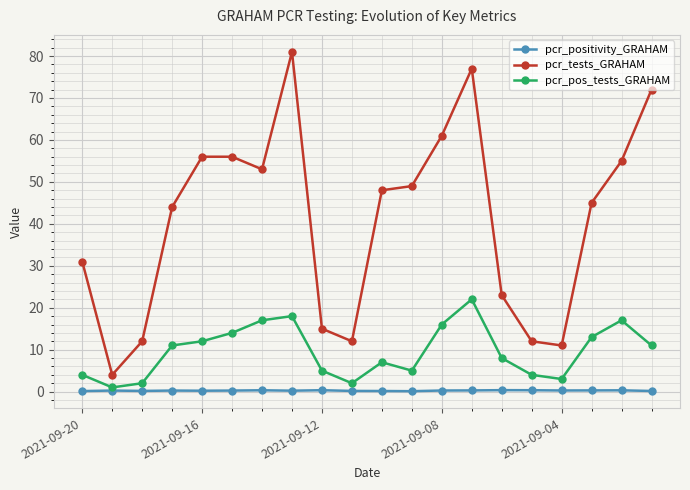

True or false: pcr_positivity_GRAHAM and pcr_pos_tests_GRAHAM intersect in this chart.

False